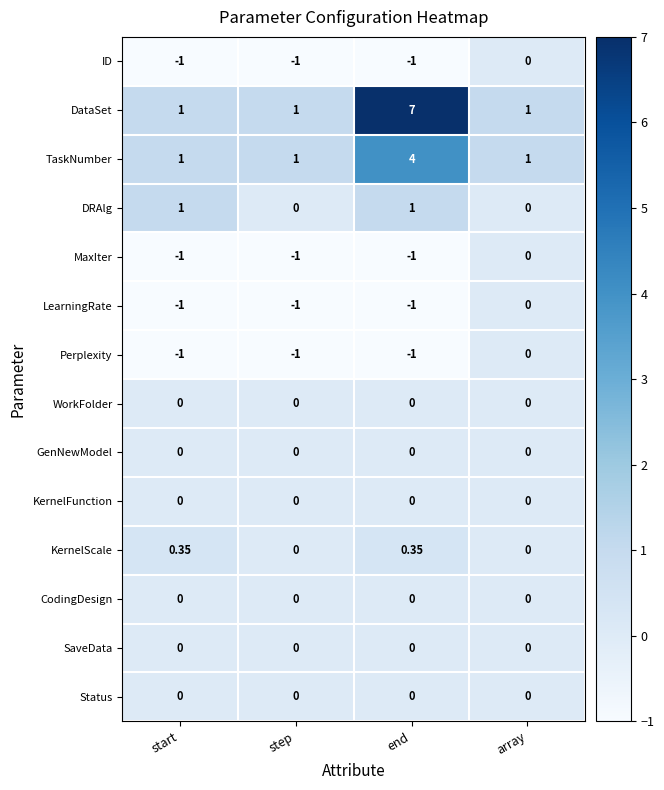

At which label is ID closest to 0?

array